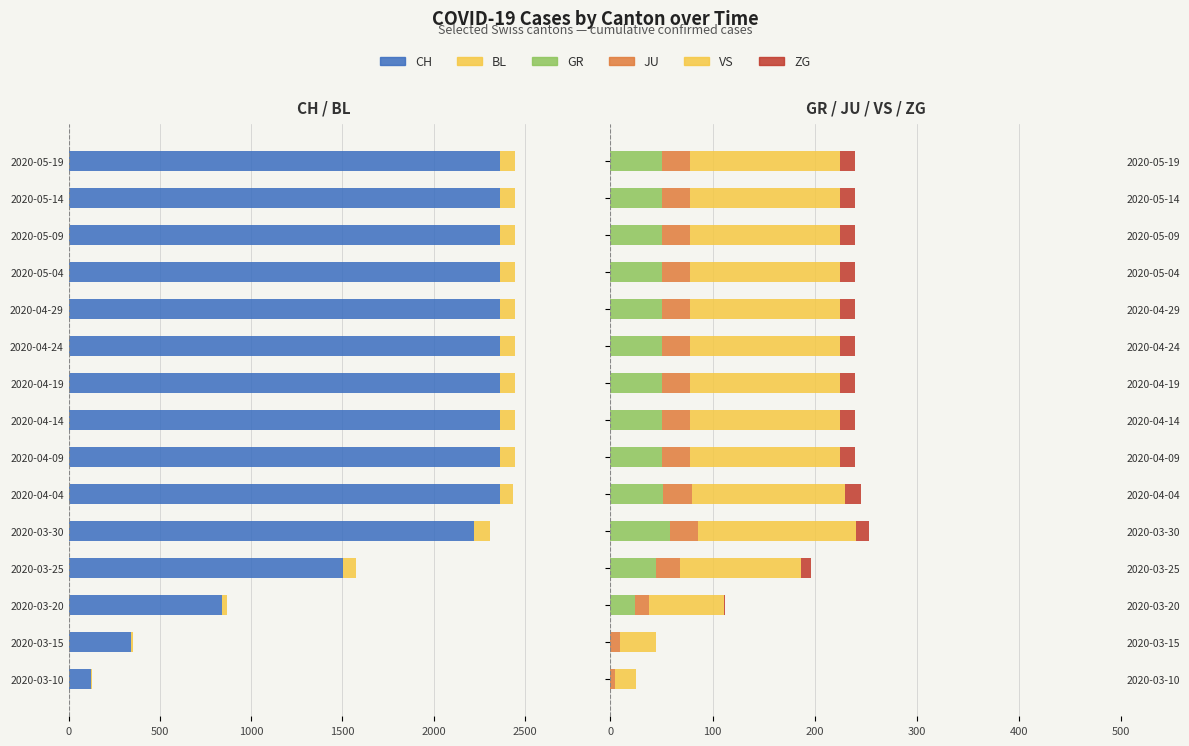

What is the sum of all VS values?

1875